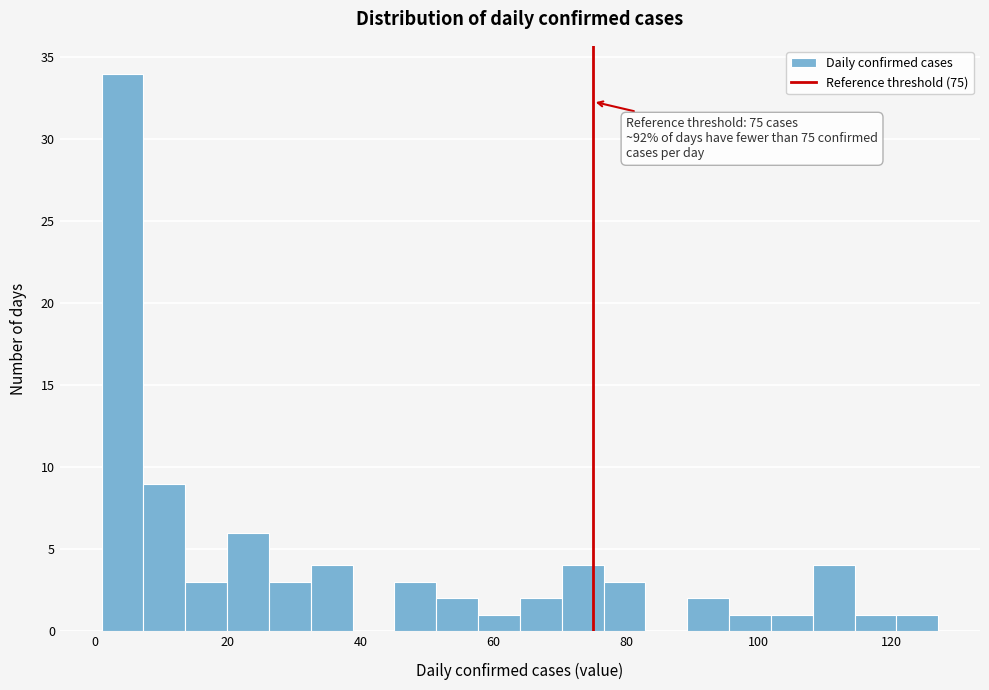

Around what value on the x-axis is the tallest bar? Give the approximate position of its centre, as read against the axis.

4